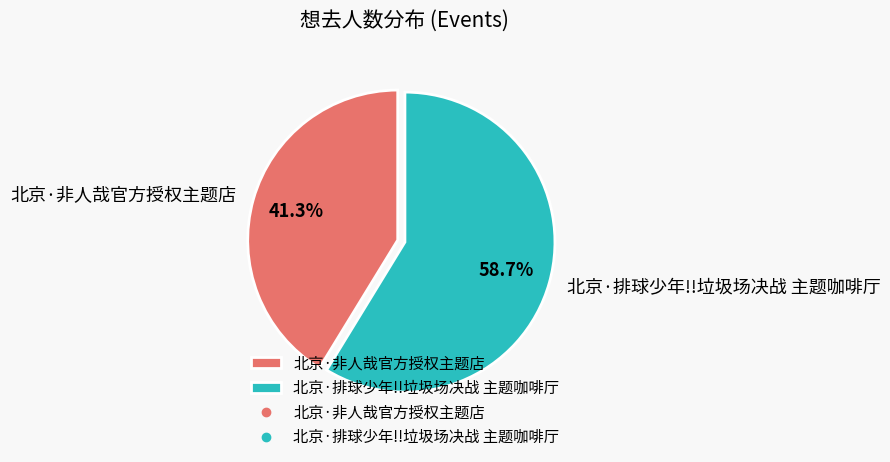

What percentage is the 北京·排球少年!!垃圾场决战 主题咖啡厅 slice, to the nearest percent?

59%